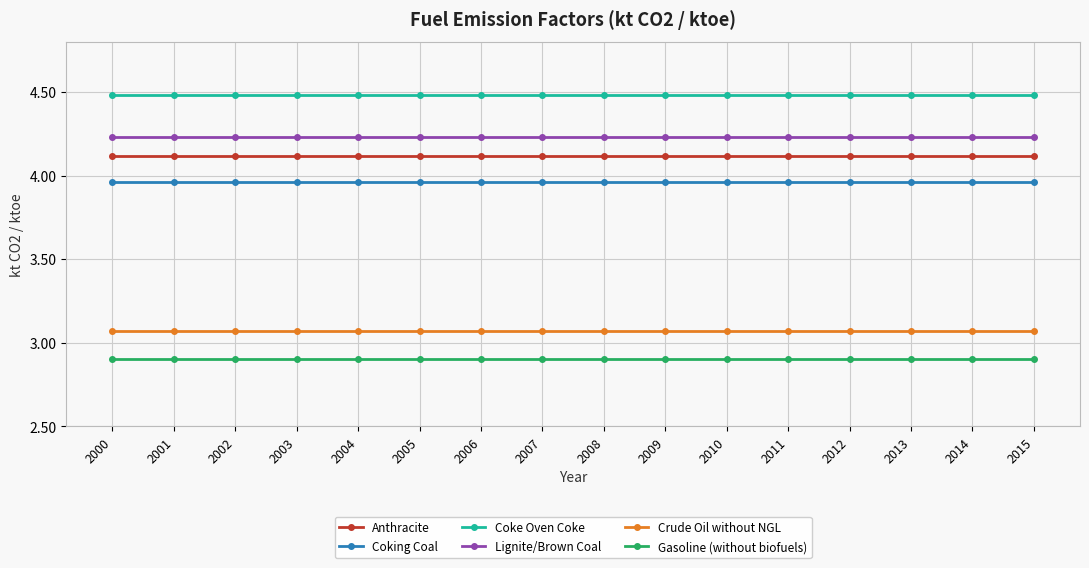

True or false: Coking Coal and Gasoline (without biofuels) cross at least once.

False